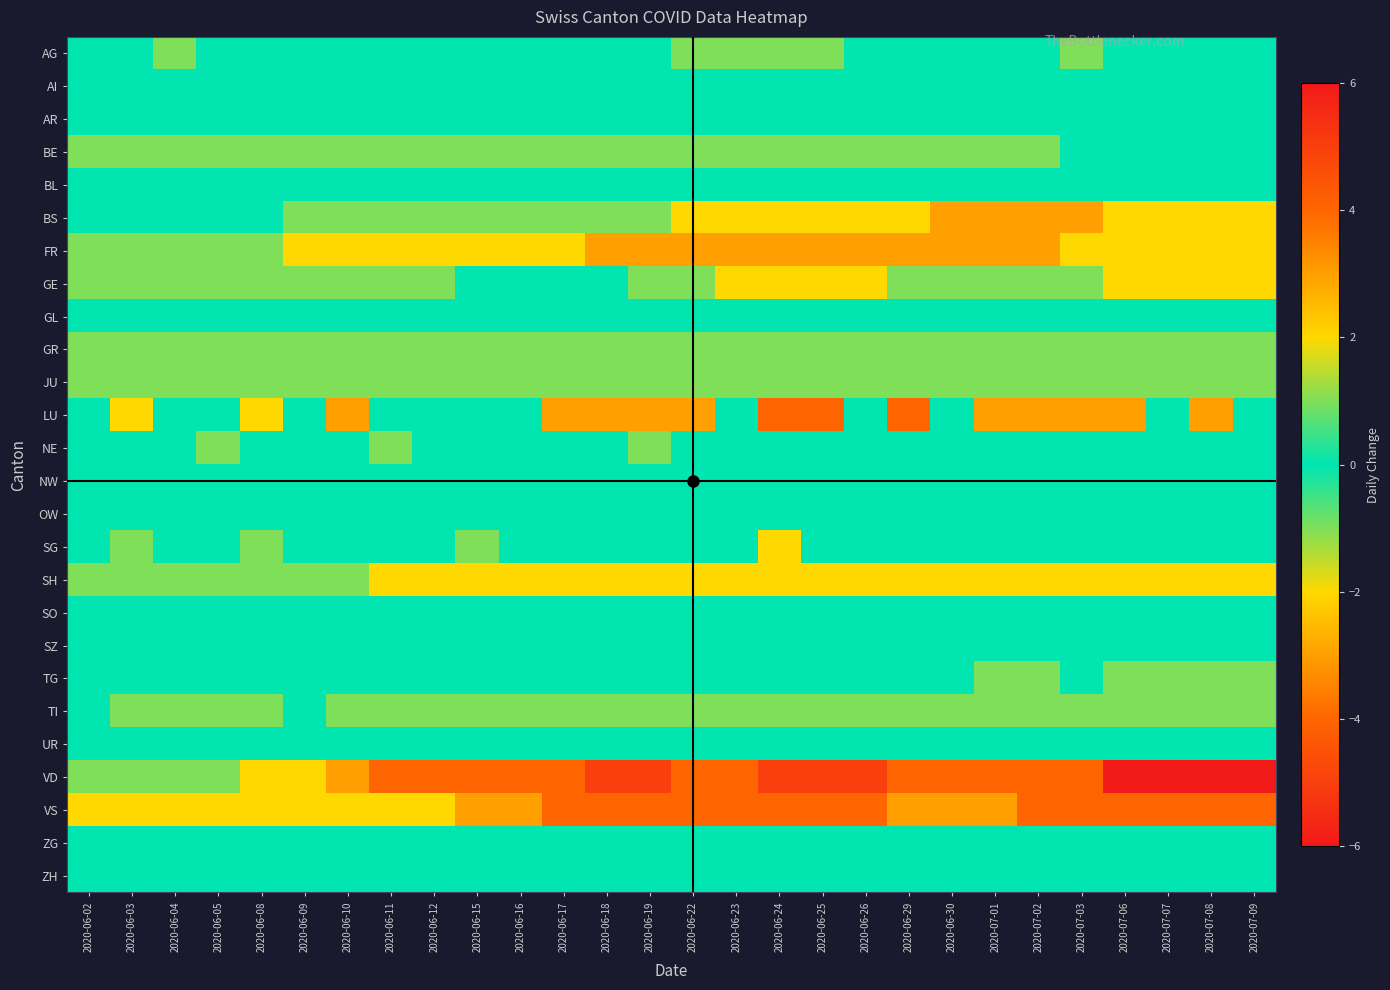

Which series has the widest spread of values?

VD